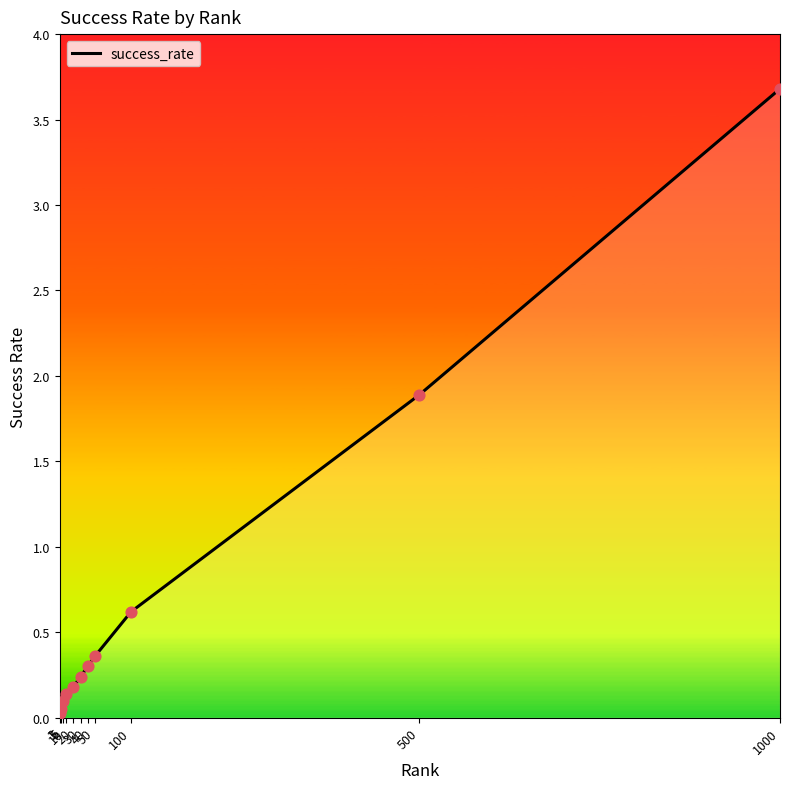

What is the change in value from 40 to 500?

+1.6